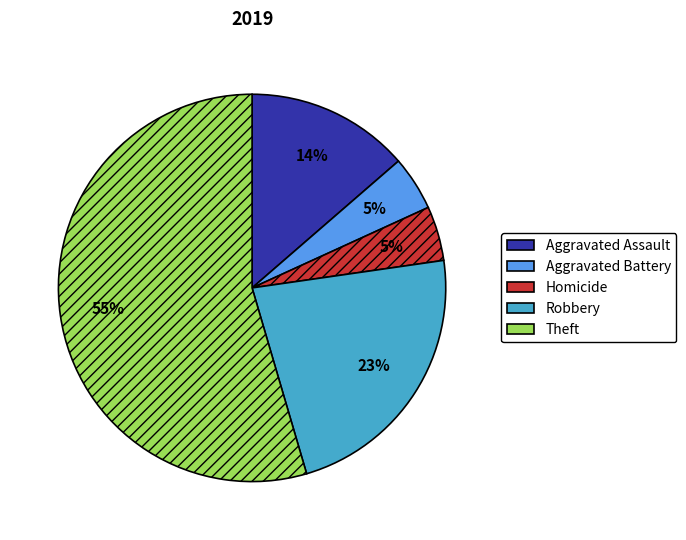

How many slices are in this pie chart?

5